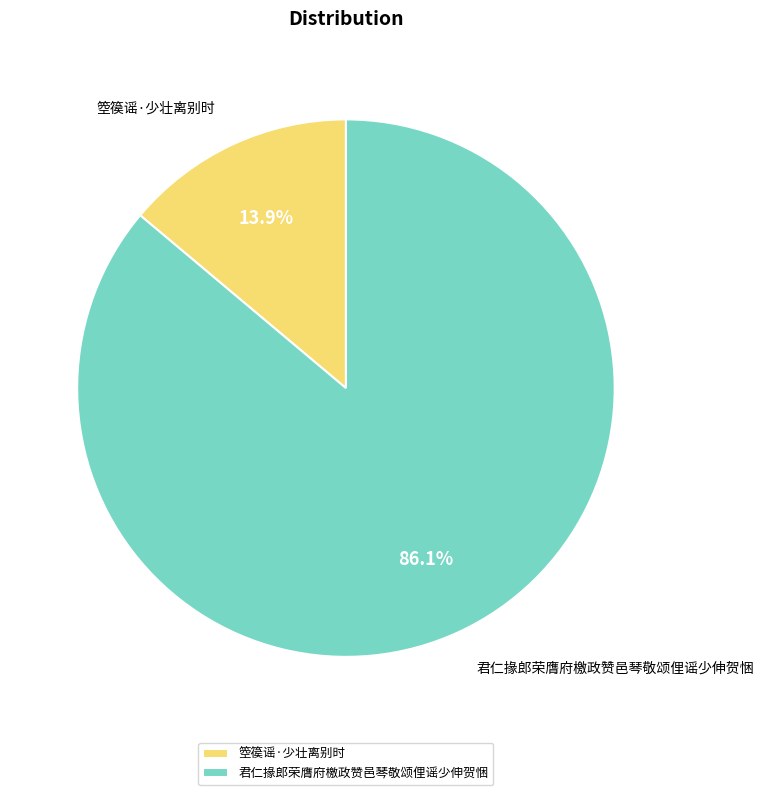

Between 君仁掾郎荣膺府檄政赞邑琴敬颂俚谣少伸贺悃 and 箜篌谣·少壮离别时, which is larger?

君仁掾郎荣膺府檄政赞邑琴敬颂俚谣少伸贺悃